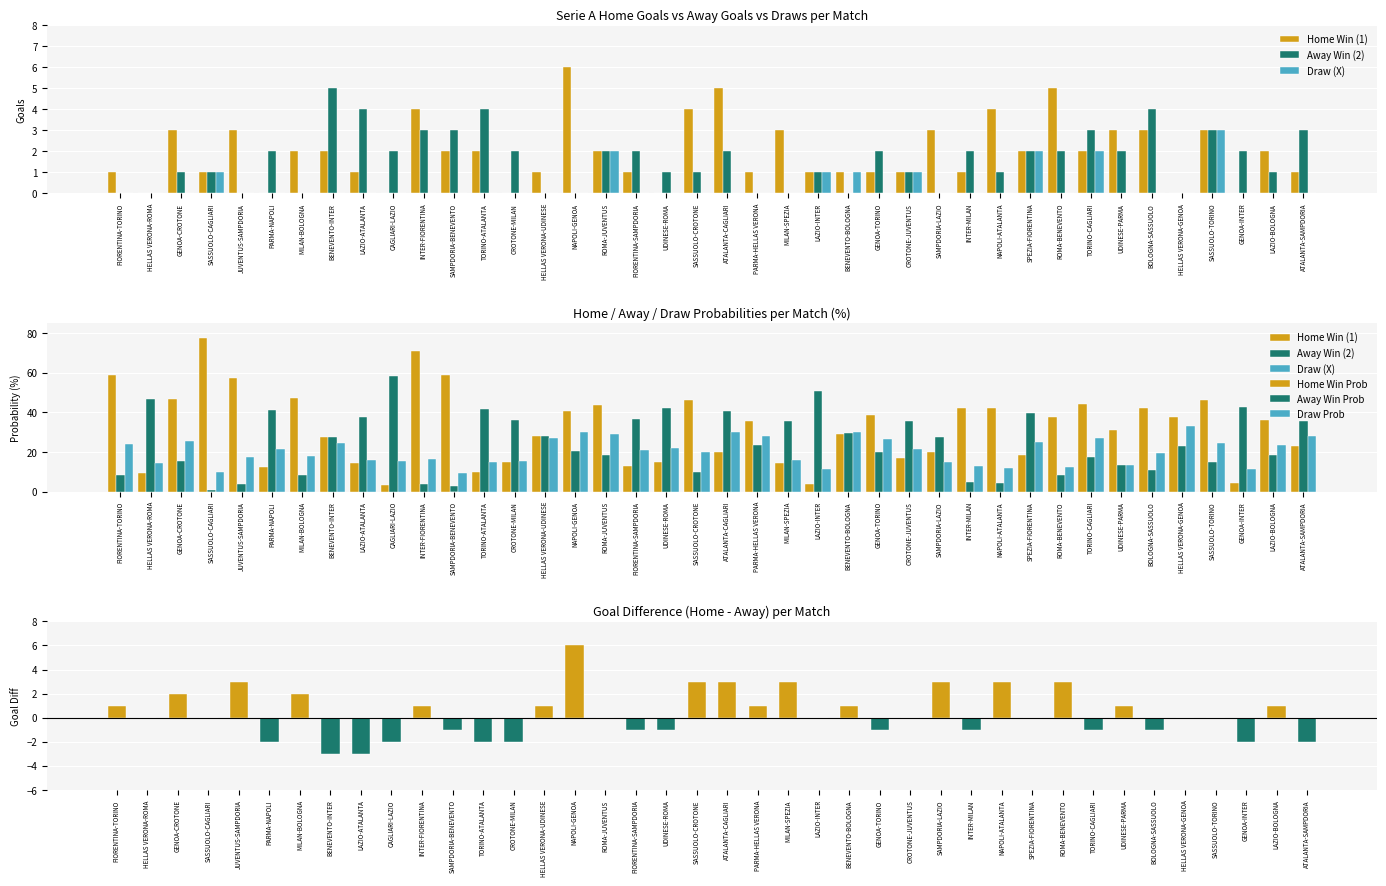

Where does the Home Win (1) series first go above 2?

GENOA-CROTONE